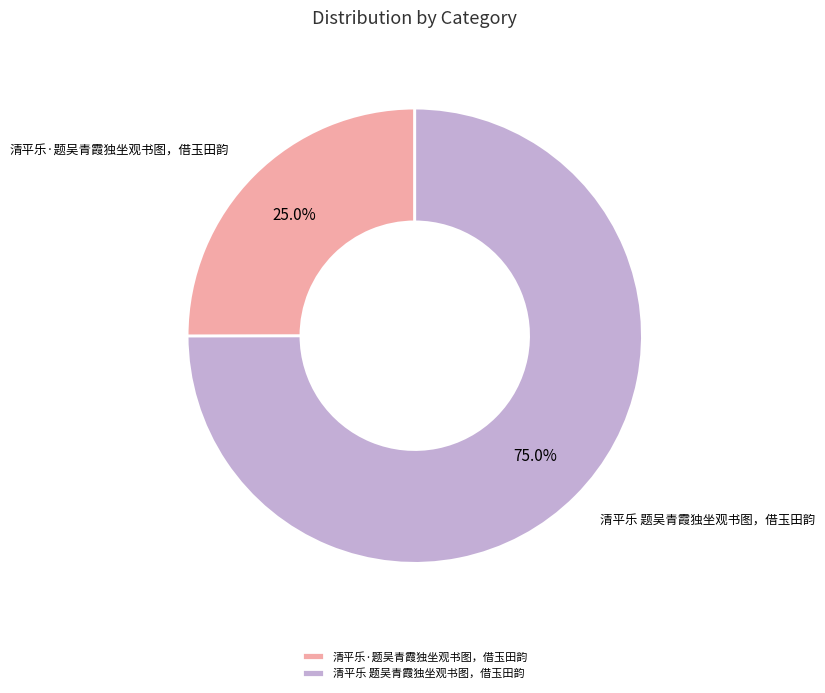

Is the sum of 清平乐 题吴青霞独坐观书图，借玉田韵 and 清平乐·题吴青霞独坐观书图，借玉田韵 greater than half?

Yes